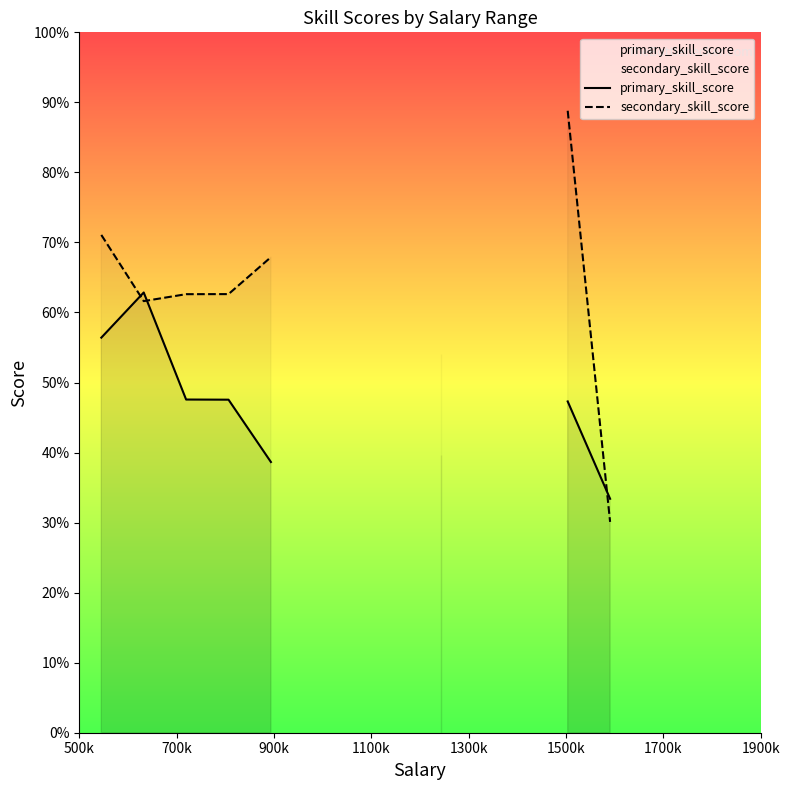

How many positive values does the secondary_skill_score series have?

8